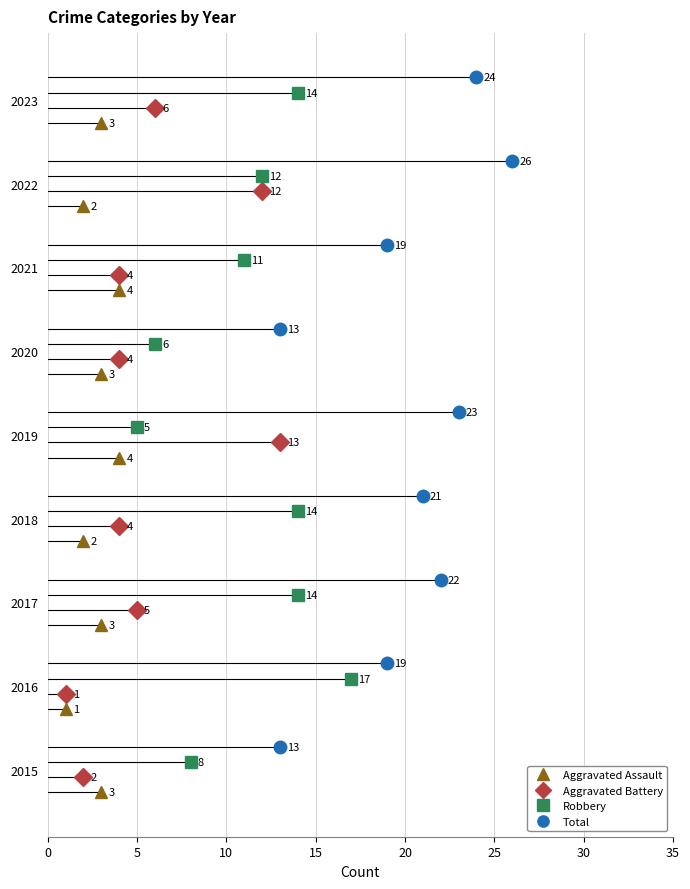

List the series in order of their peak value, highest first.

Total, Robbery, Aggravated Battery, Aggravated Assault